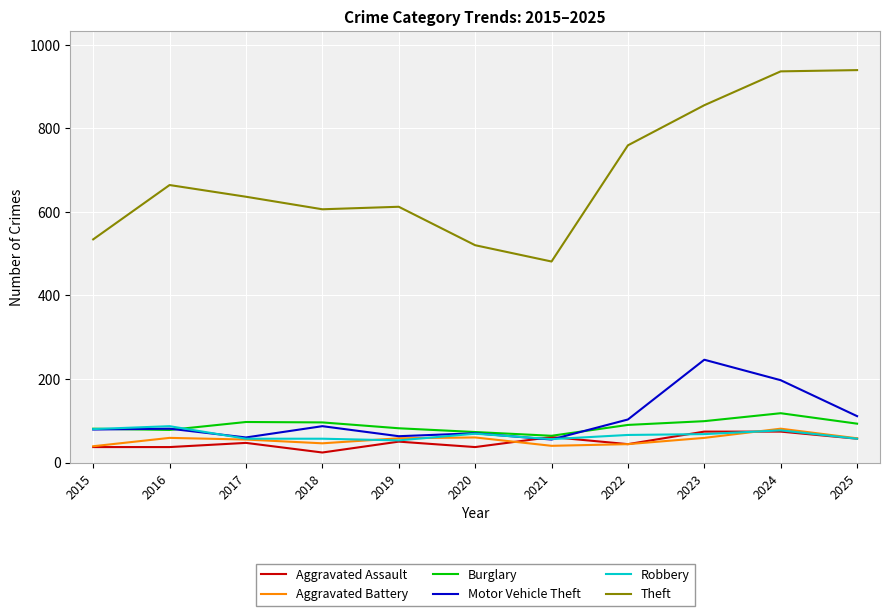

Which series has the largest total across all categories?

Theft